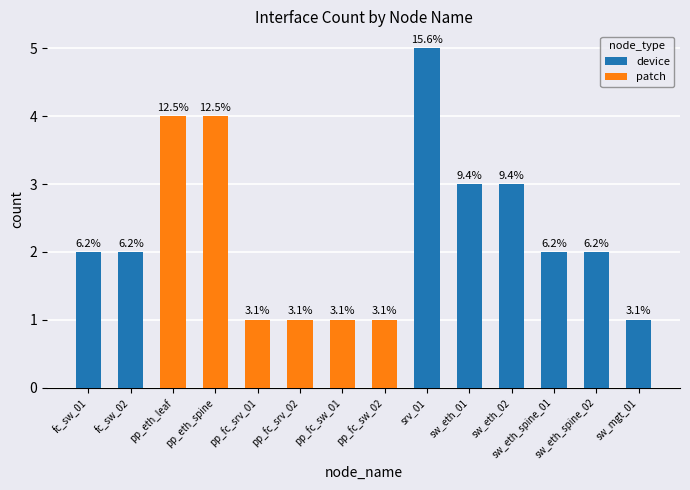

Is the value of device at sw_eth_spine_01 greater than the value of patch at srv_01?

Yes